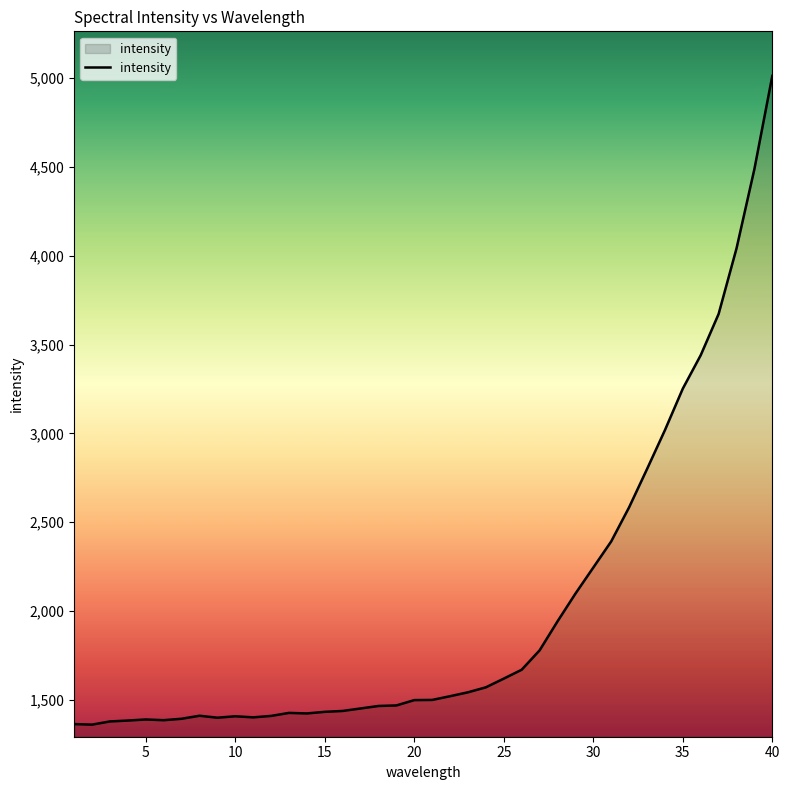

What is the maximum value shown in the chart?

5012